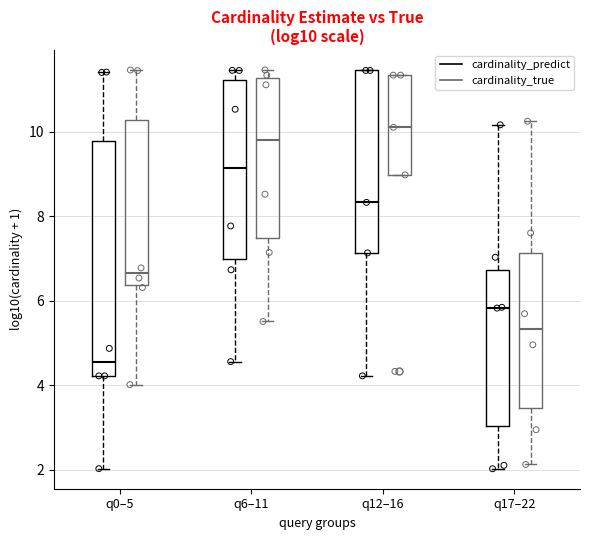

Reading left to right, transcribe this box plot: for each box, give where its median line is, the range the box spans, and where its two whiskers end, as read against the y-axis. The values are not printed on the chart, so give them approximately, as read against the axis.

q0–5 (cardinality_predict): median 4.6, box 4.2 to 9.8, whiskers 2.0 to 11.4
q0–5 (cardinality_true): median 6.6, box 6.4 to 10.2, whiskers 4.0 to 11.4
q6–11 (cardinality_predict): median 9.2, box 7.0 to 11.2, whiskers 4.6 to 11.4
q6–11 (cardinality_true): median 9.8, box 7.4 to 11.2, whiskers 5.6 to 11.4
q12–16 (cardinality_predict): median 8.4, box 7.2 to 11.4, whiskers 4.2 to 11.4
q12–16 (cardinality_true): median 10.2, box 9.0 to 11.4, whiskers 9.0 to 11.4
q17–22 (cardinality_predict): median 5.8, box 3.0 to 6.8, whiskers 2.0 to 10.2
q17–22 (cardinality_true): median 5.4, box 3.4 to 7.2, whiskers 2.2 to 10.2